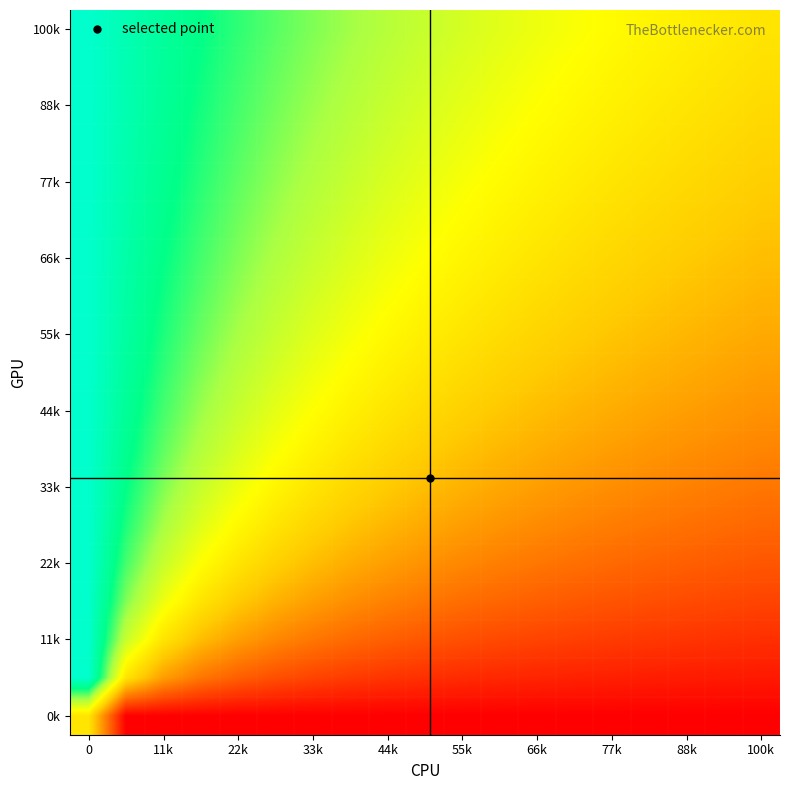

Count the number of categories in the chart.

19